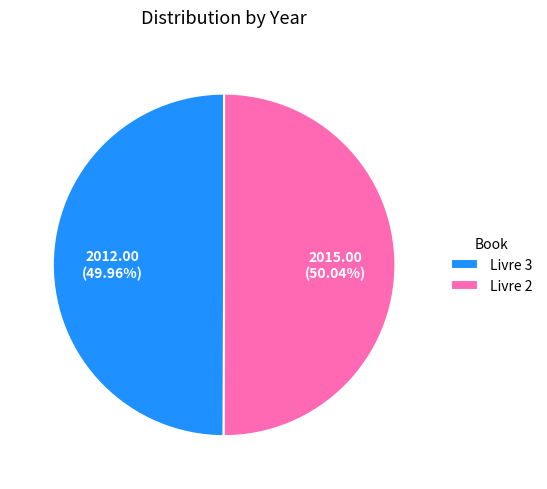

Count the number of slices in the pie.

2